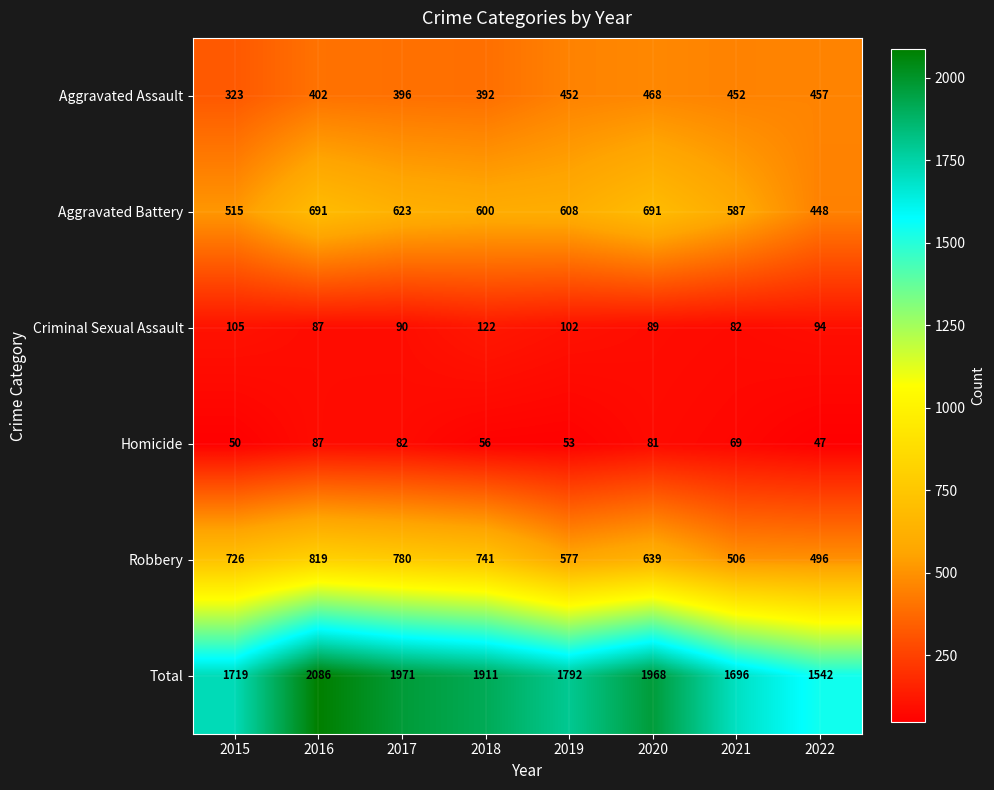

What is the smallest value displayed?

47